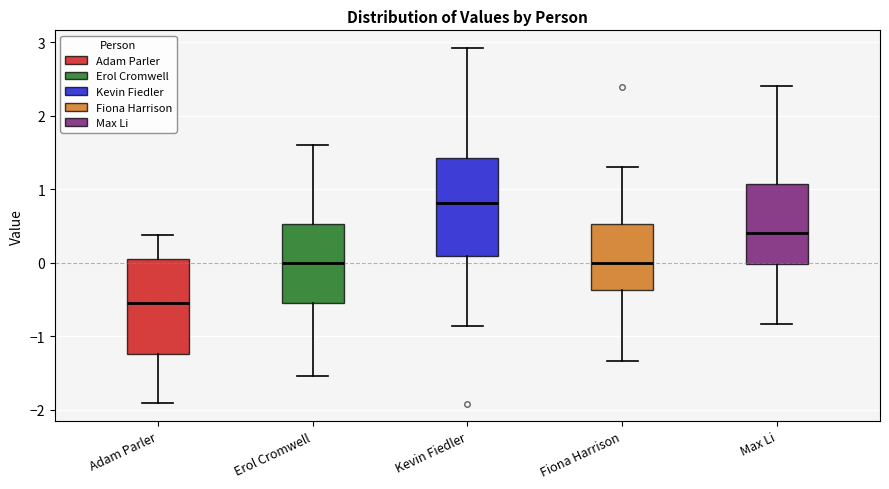

Which box's median line is the highest?

Kevin Fiedler